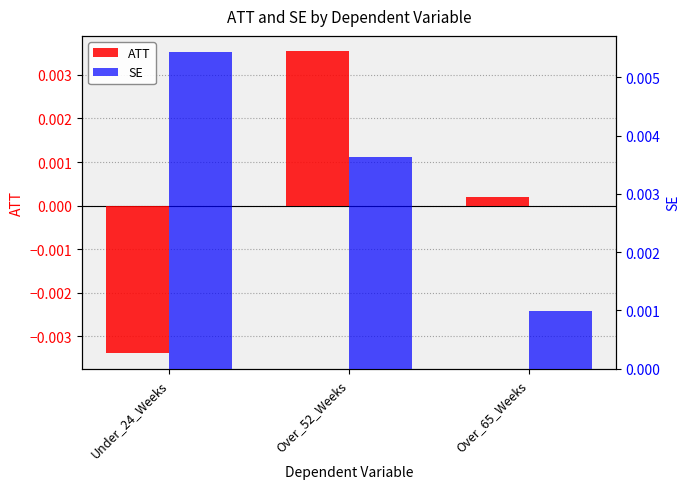

The ATT series shows -0.0 at Under_24_Weeks. True or false?

False